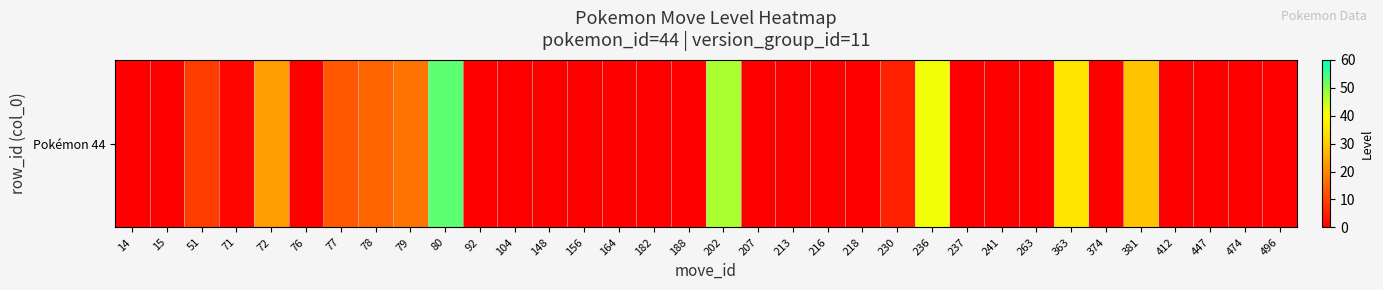

What is the average value?

8